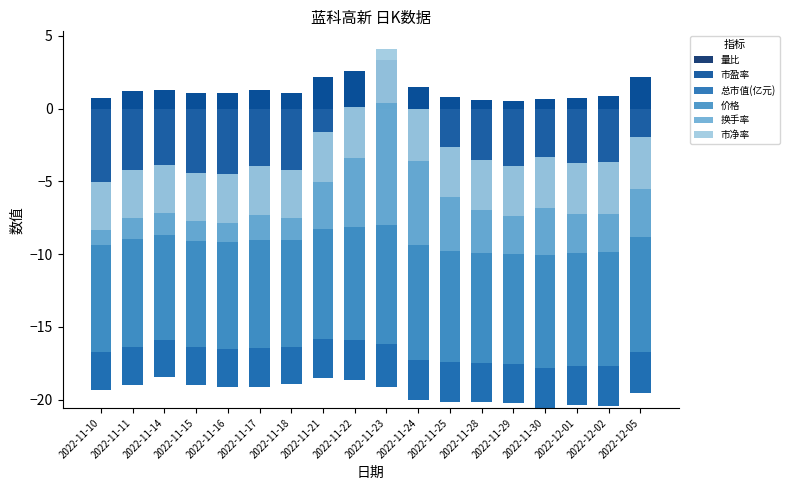

What is the average value of the 量比 series?

1.3